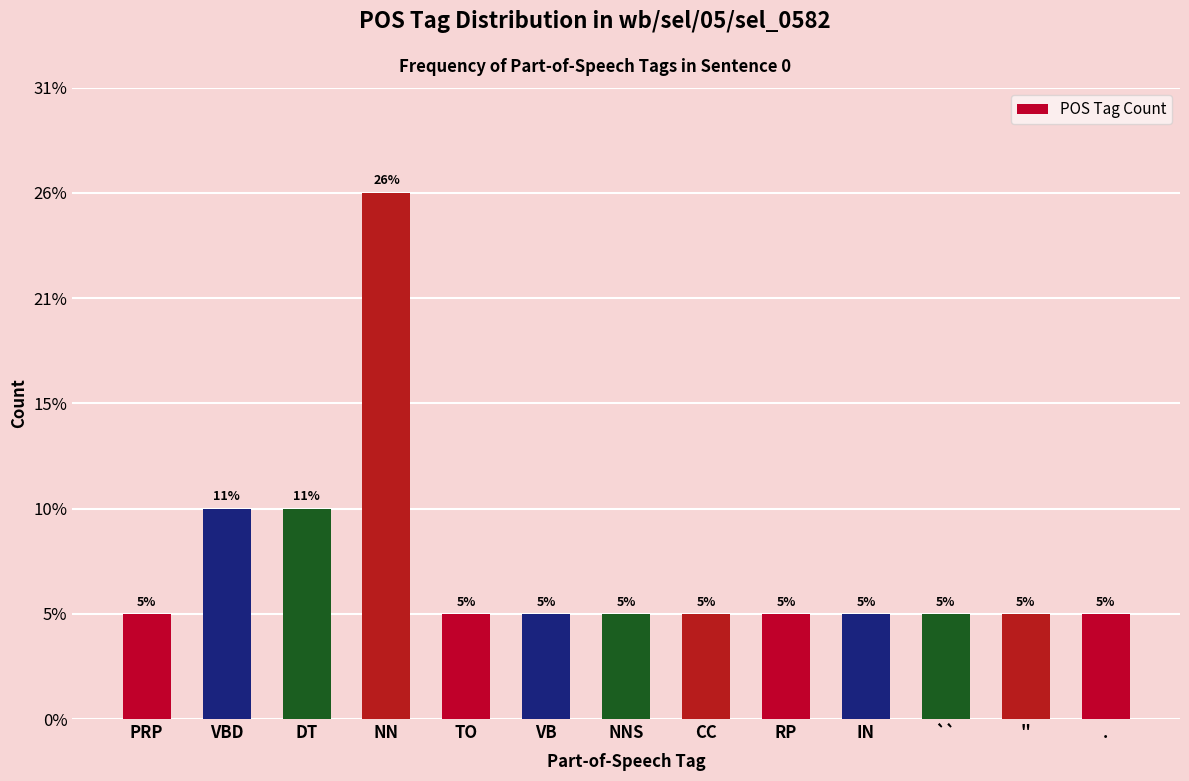

Are the bars horizontal?

No